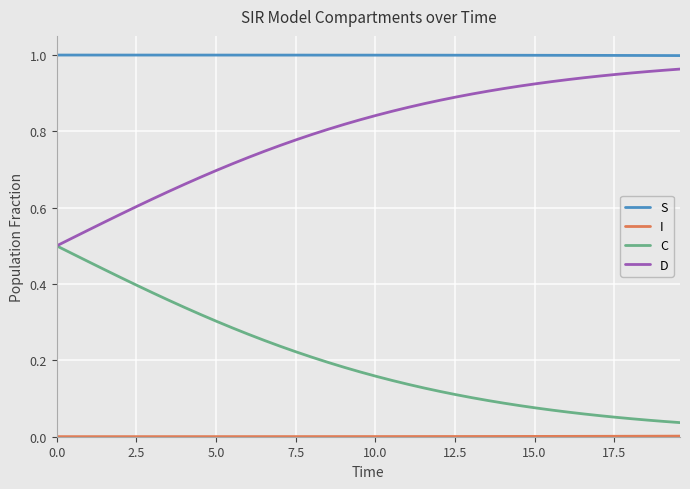

True or false: S and C intersect in this chart.

False